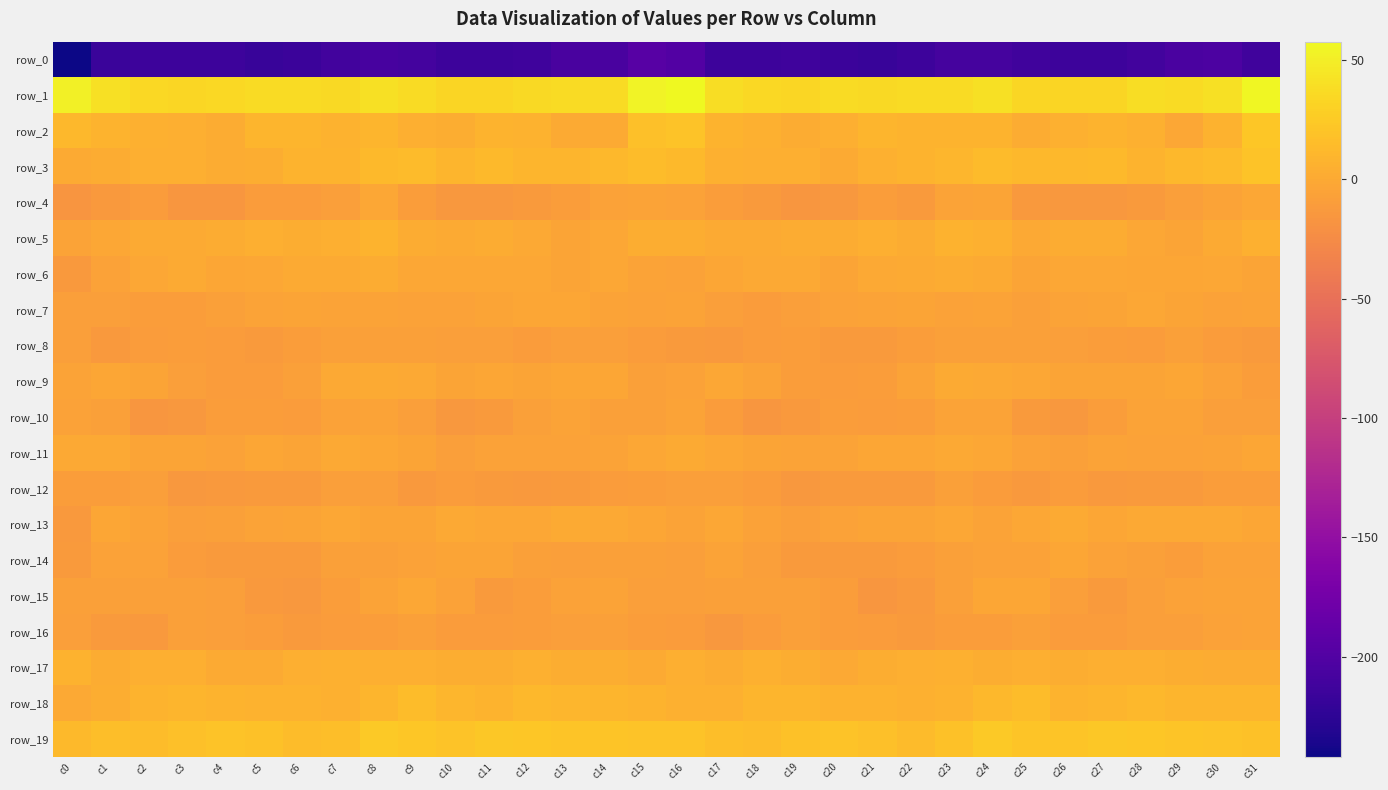

Between c8 and c31, which series saw the biggest shift?

row_1